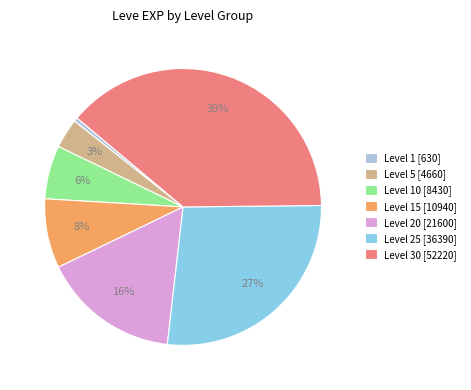

Between Level 1 [630] and Level 30 [52220], which is larger?

Level 30 [52220]